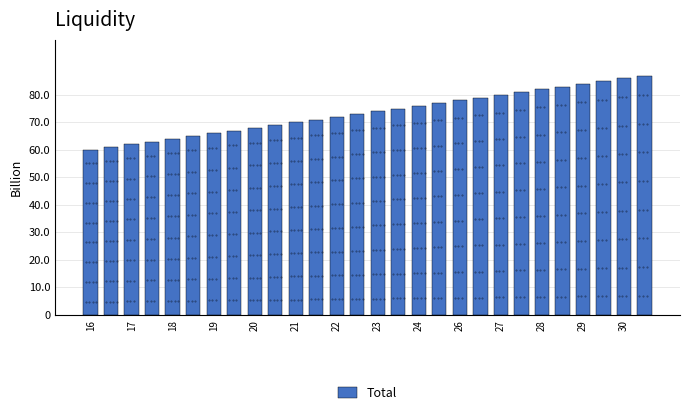

What is the value of the 21st bar from the left?

80